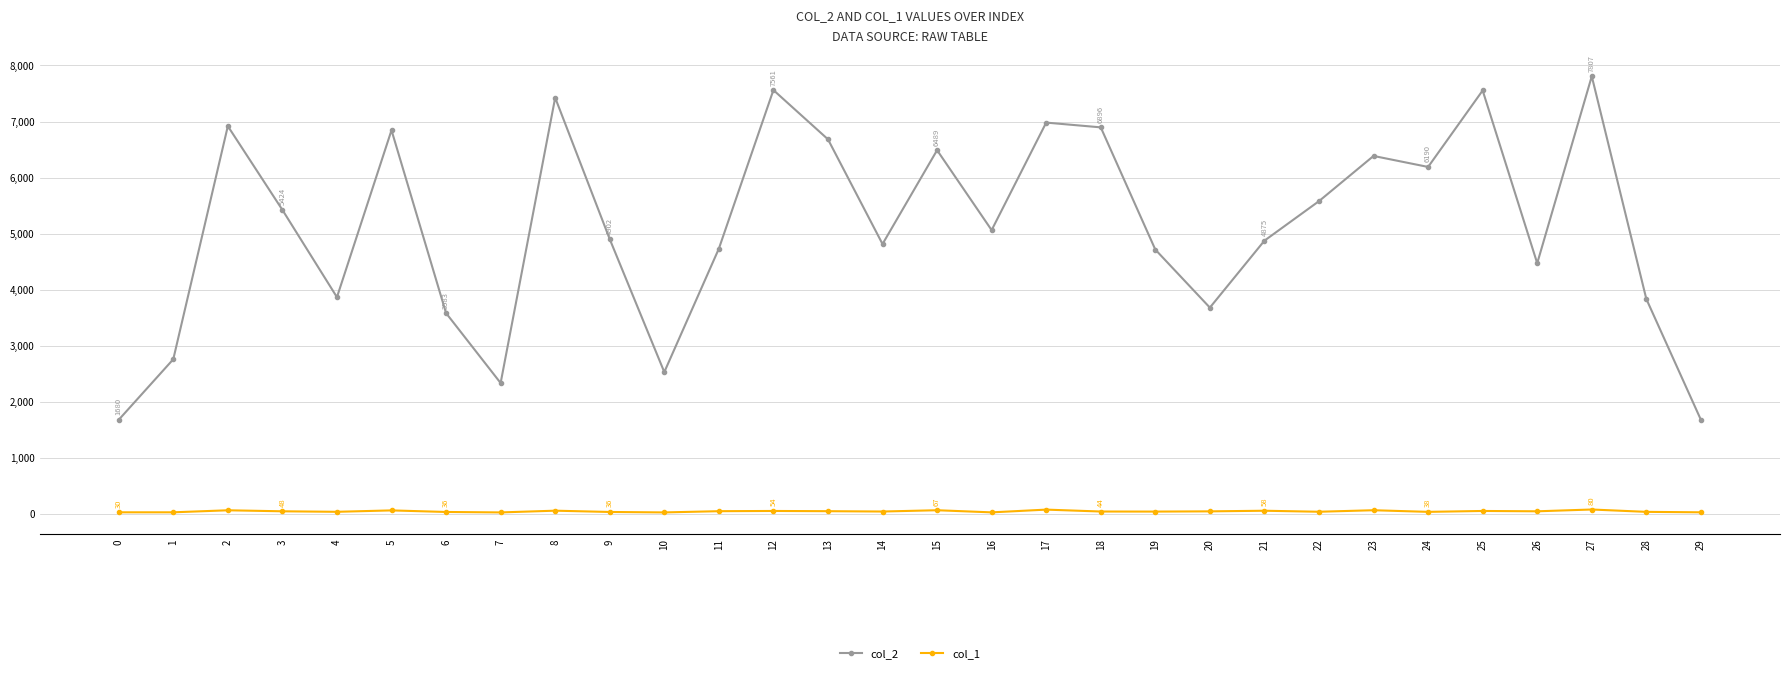

Where does the col_2 series first go above 5063?

2